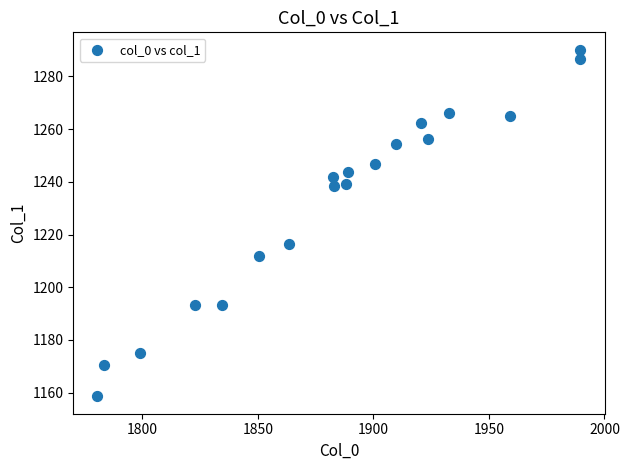

What is the range of X values (max minus min)?

208.9